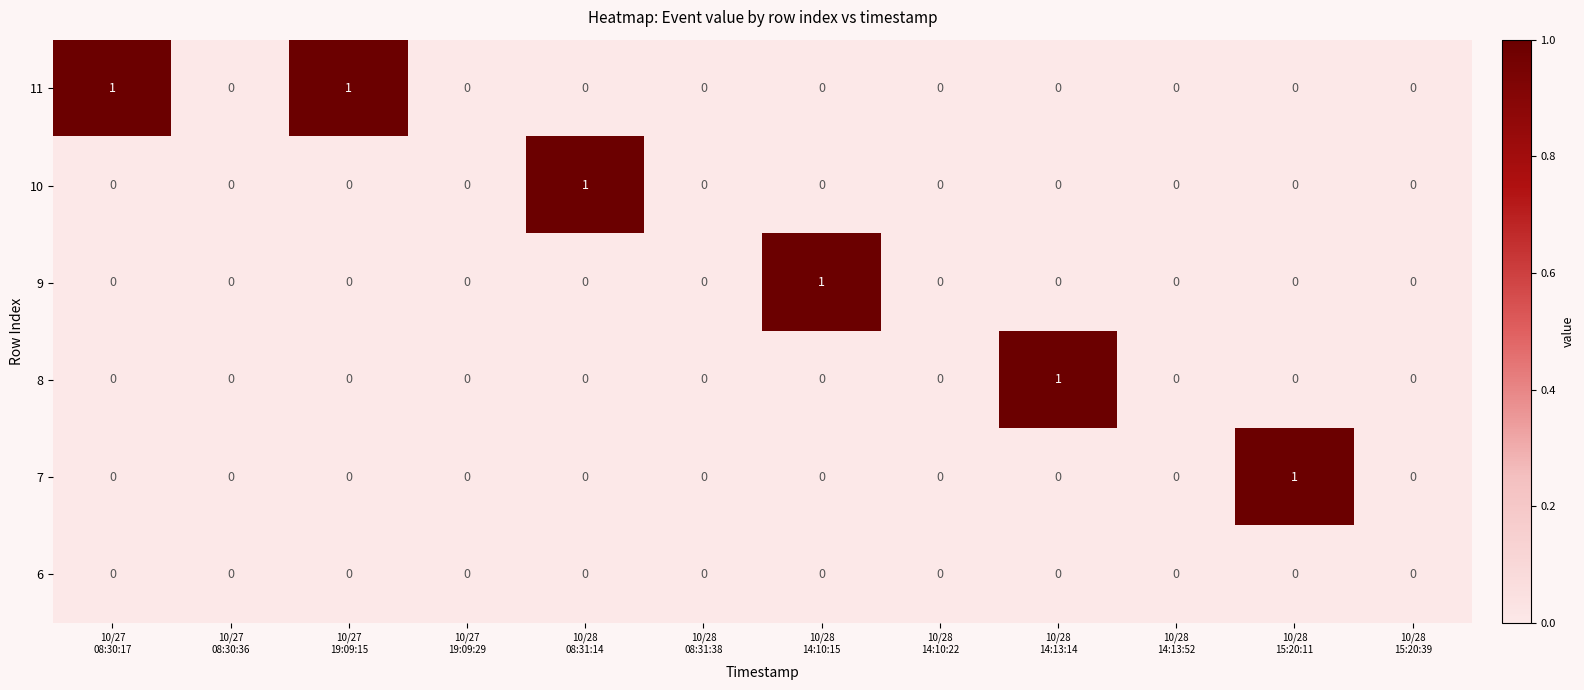

How many data points does each series have?

12